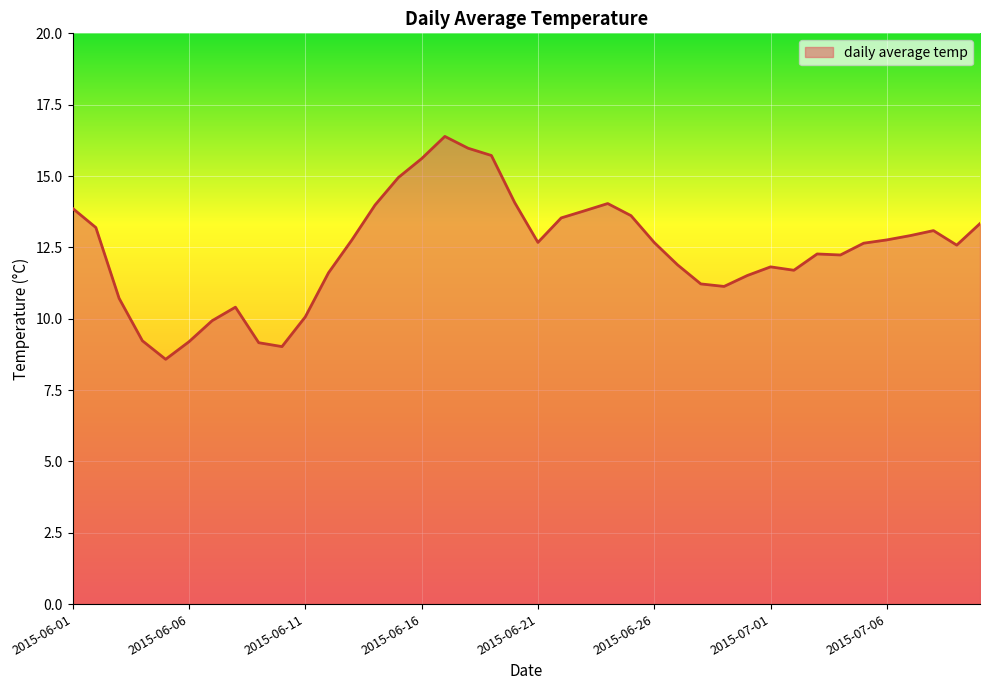

What is the maximum value shown in the chart?

16.4